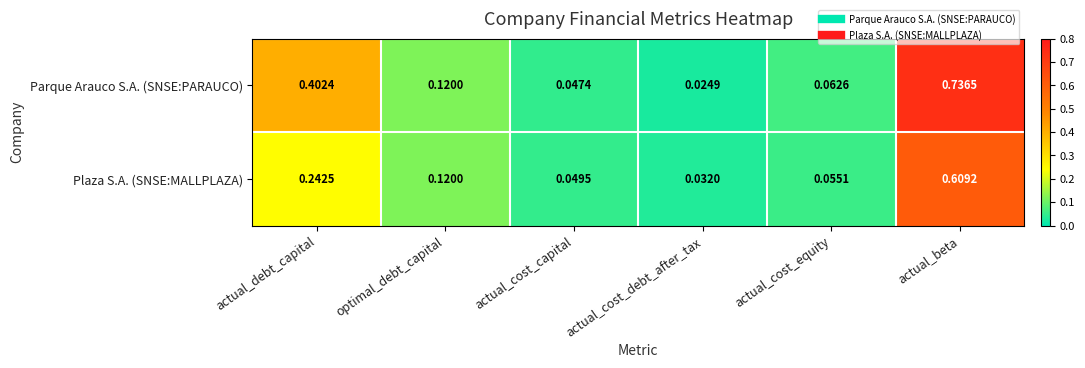

Rank the series at actual_beta from highest to lowest value.

Parque Arauco S.A. (SNSE:PARAUCO), Plaza S.A. (SNSE:MALLPLAZA)